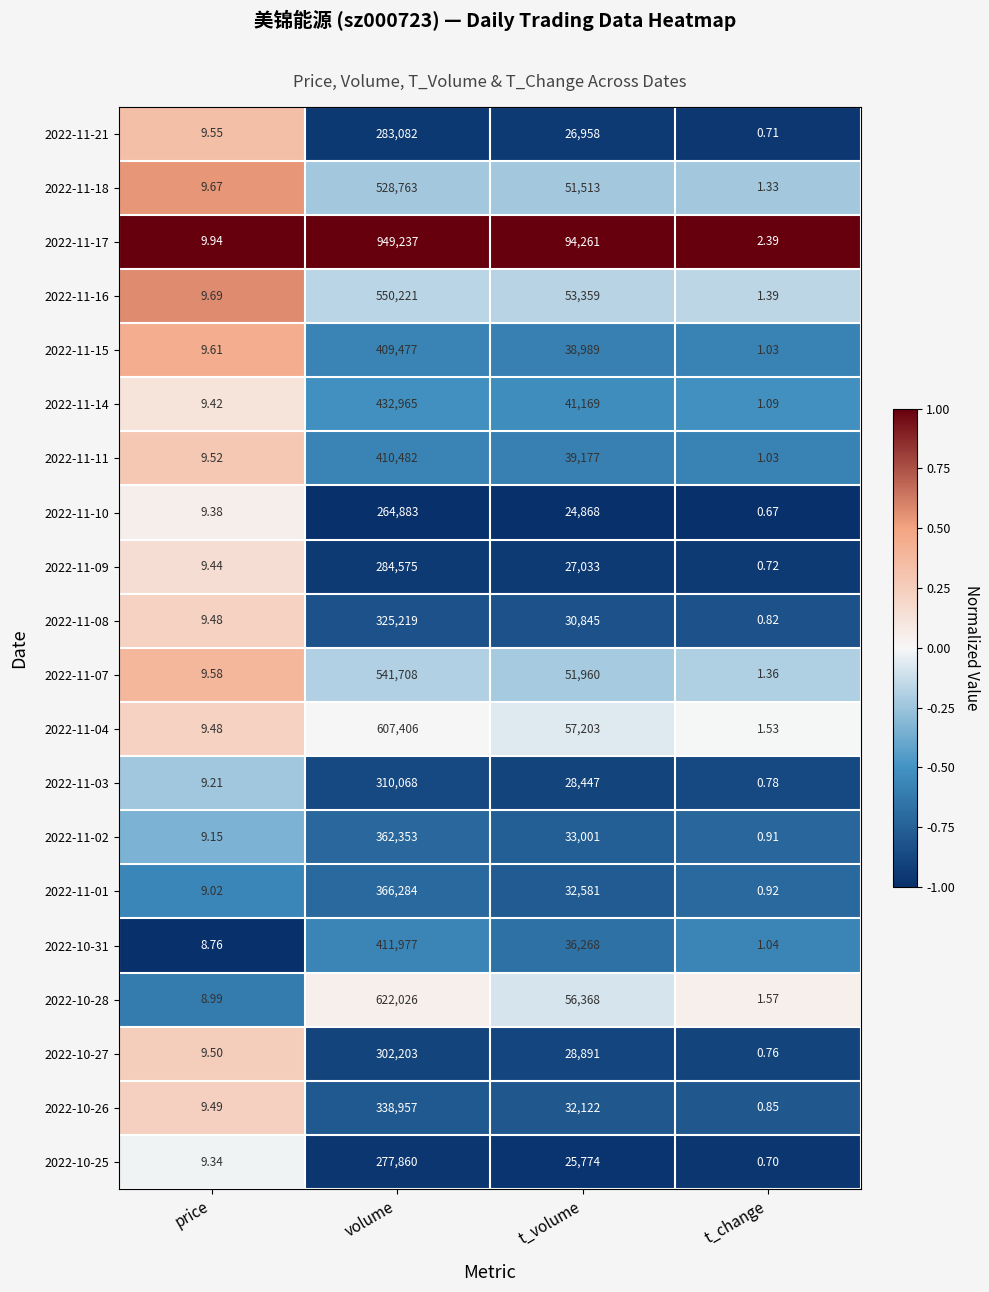

At which category does the chart reach its peak across all series?

volume